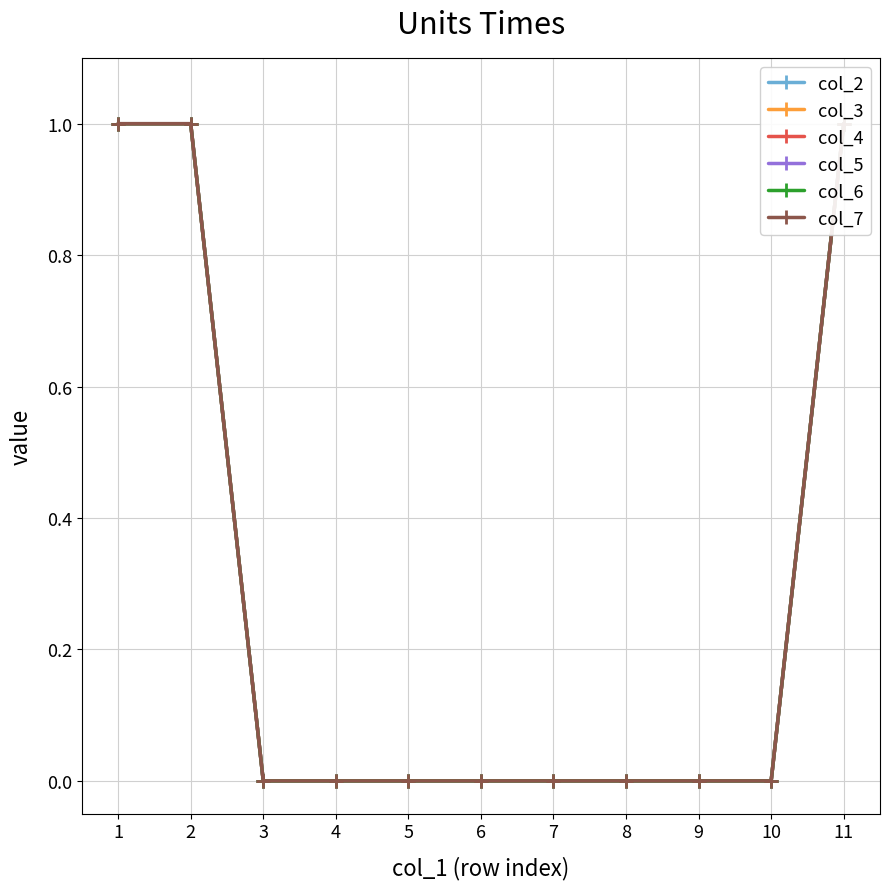

True or false: col_4 and col_2 cross at least once.

False